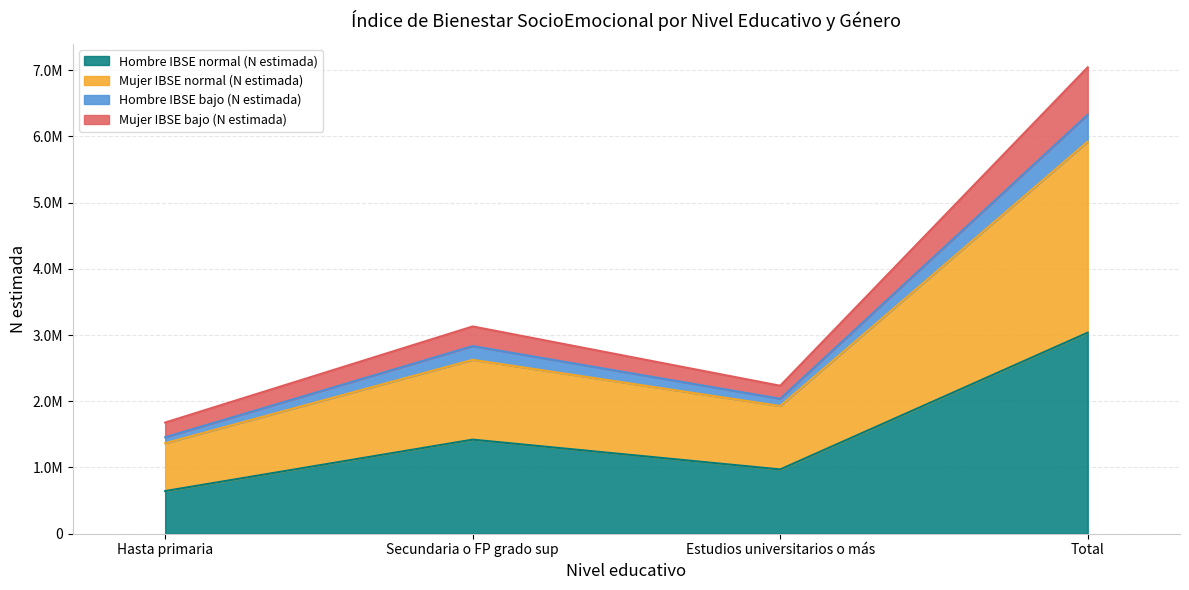

Count the number of categories in the chart.

4